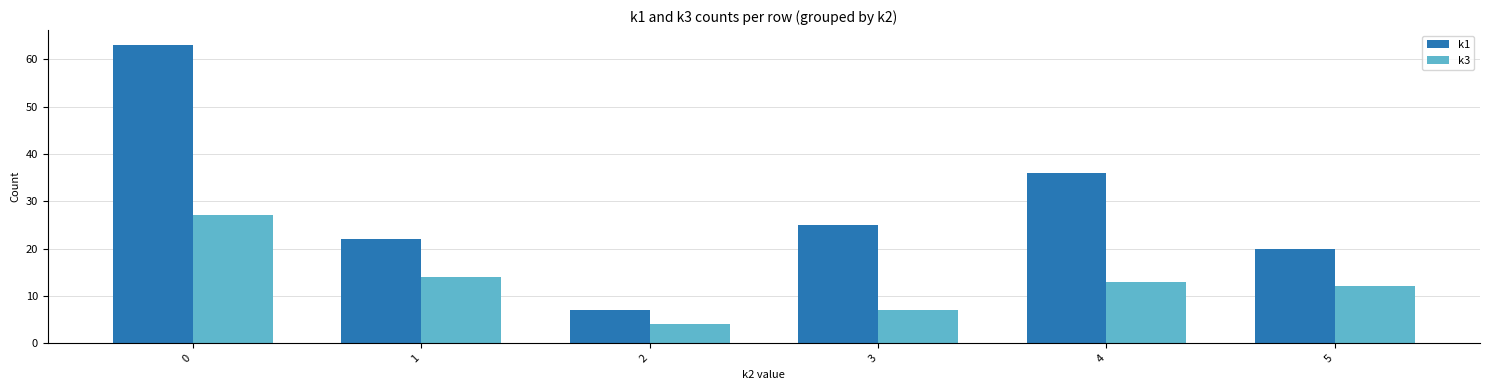

Count the number of categories in the chart.

6